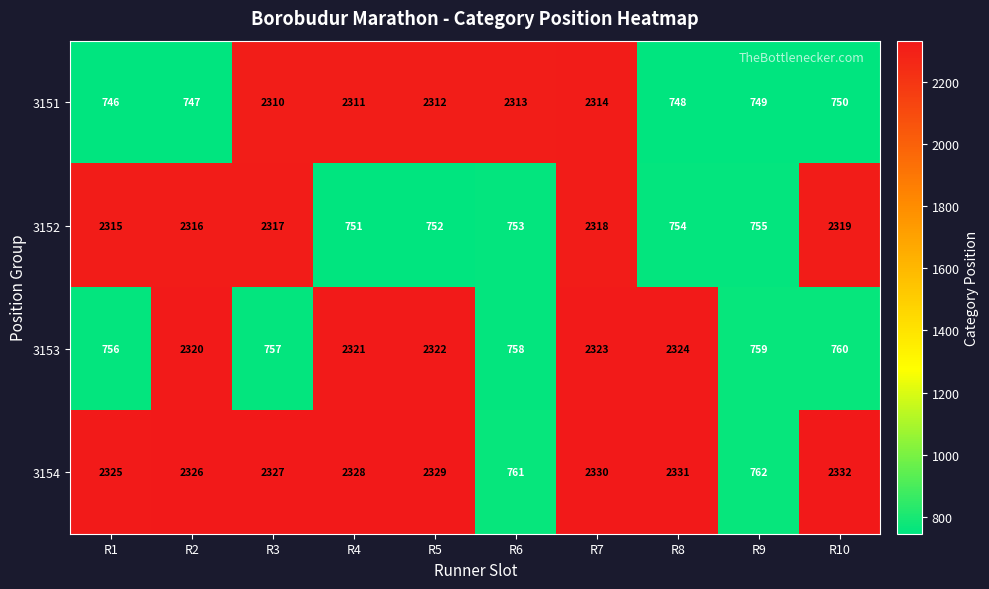

List the series in order of their peak value, lowest first.

3151, 3152, 3153, 3154